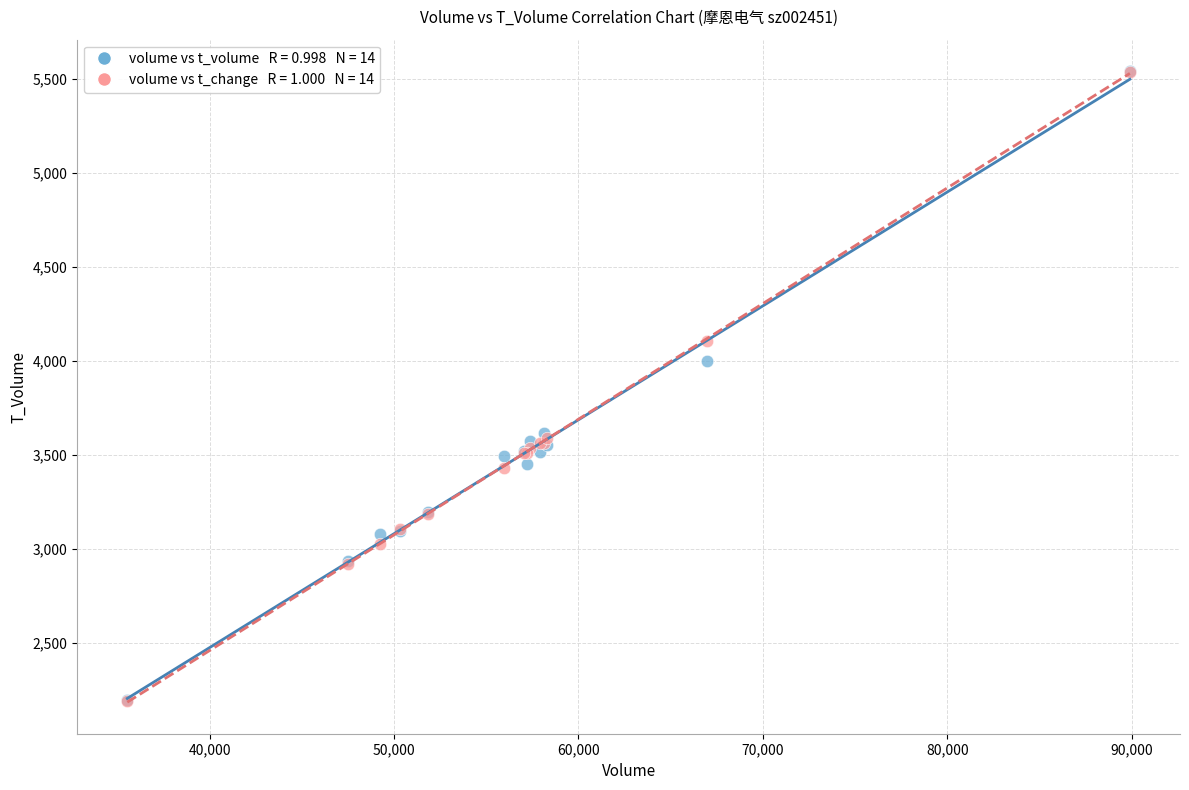

Across all series, what Y value is closest to 3865?

4003.0